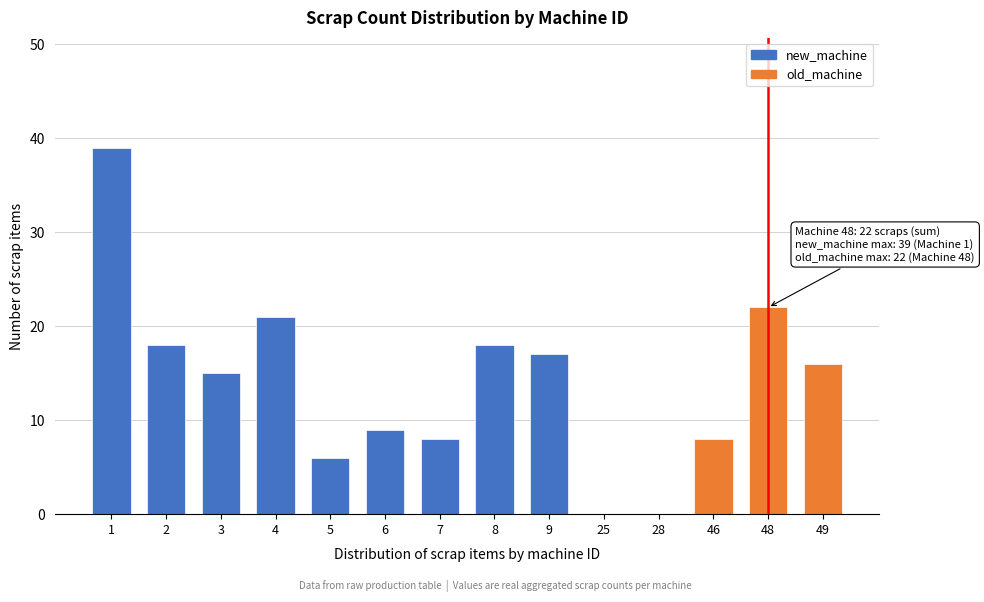

Reading left to right, list all the values displayed in this chart.

1=39	2=18	3=15	4=21	5=6	6=9	7=8	8=18	9=17	25=0	28=0	46=8	48=22	49=16